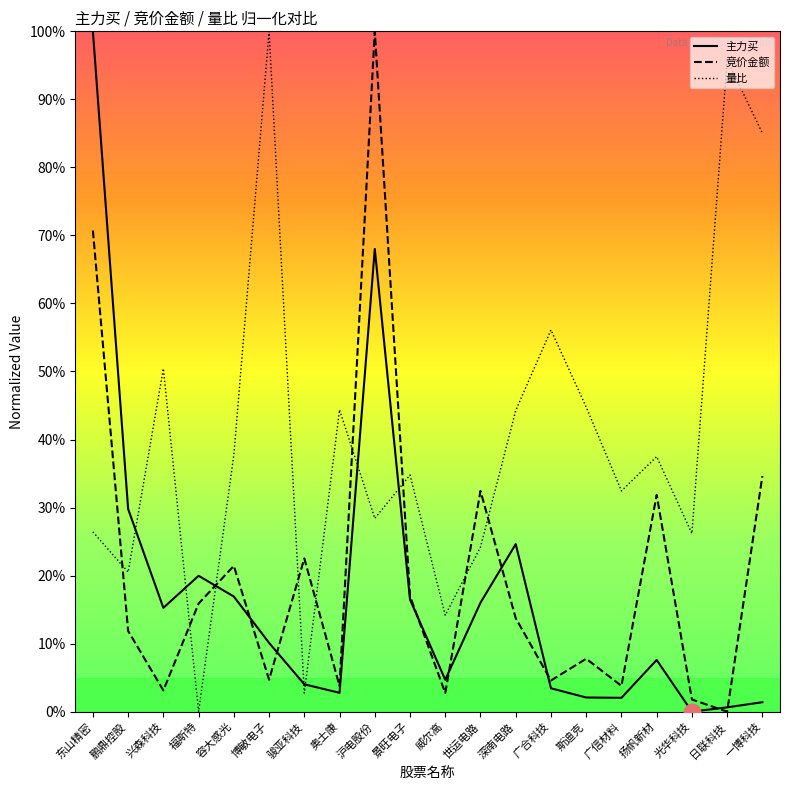

Reading right to left, transcribe all the data shown in this chart.

主力买: 一博科技=1.4	日联科技=0.6	光华科技=0.0	扬帆新材=7.6	广信材料=2.0	斯迪克=2.1	广合科技=3.4	深南电路=24.6	世运电路=16.0	威尔高=4.7	景旺电子=16.5	沪电股份=68.0	奥士康=2.8	骏亚科技=4.0	博敏电子=10.1	容大感光=16.9	福斯特=20.0	兴森科技=15.3	鹏鼎控股=29.8	东山精密=100.0
竞价金额: 一博科技=34.6	日联科技=0.0	光华科技=1.8	扬帆新材=31.9	广信材料=3.8	斯迪克=7.8	广合科技=4.6	深南电路=13.7	世运电路=32.4	威尔高=2.7	景旺电子=17.0	沪电股份=100.0	奥士康=3.8	骏亚科技=22.5	博敏电子=4.7	容大感光=21.4	福斯特=15.9	兴森科技=3.1	鹏鼎控股=11.9	东山精密=70.7
量比: 一博科技=85.0	日联科技=95.8	光华科技=26.2	扬帆新材=37.5	广信材料=32.4	斯迪克=44.8	广合科技=56.1	深南电路=44.3	世运电路=24.2	威尔高=14.2	景旺电子=34.8	沪电股份=28.4	奥士康=44.4	骏亚科技=2.7	博敏电子=100.0	容大感光=37.7	福斯特=0.0	兴森科技=50.4	鹏鼎控股=20.5	东山精密=26.4